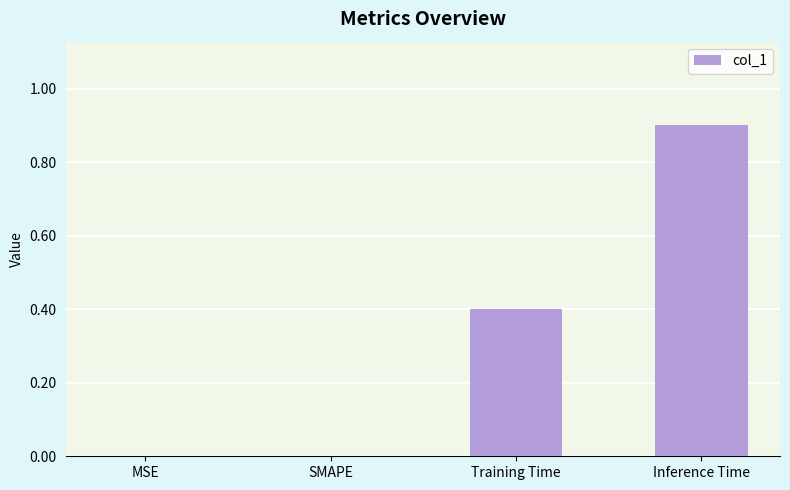

What is the maximum value shown in the chart?

0.9